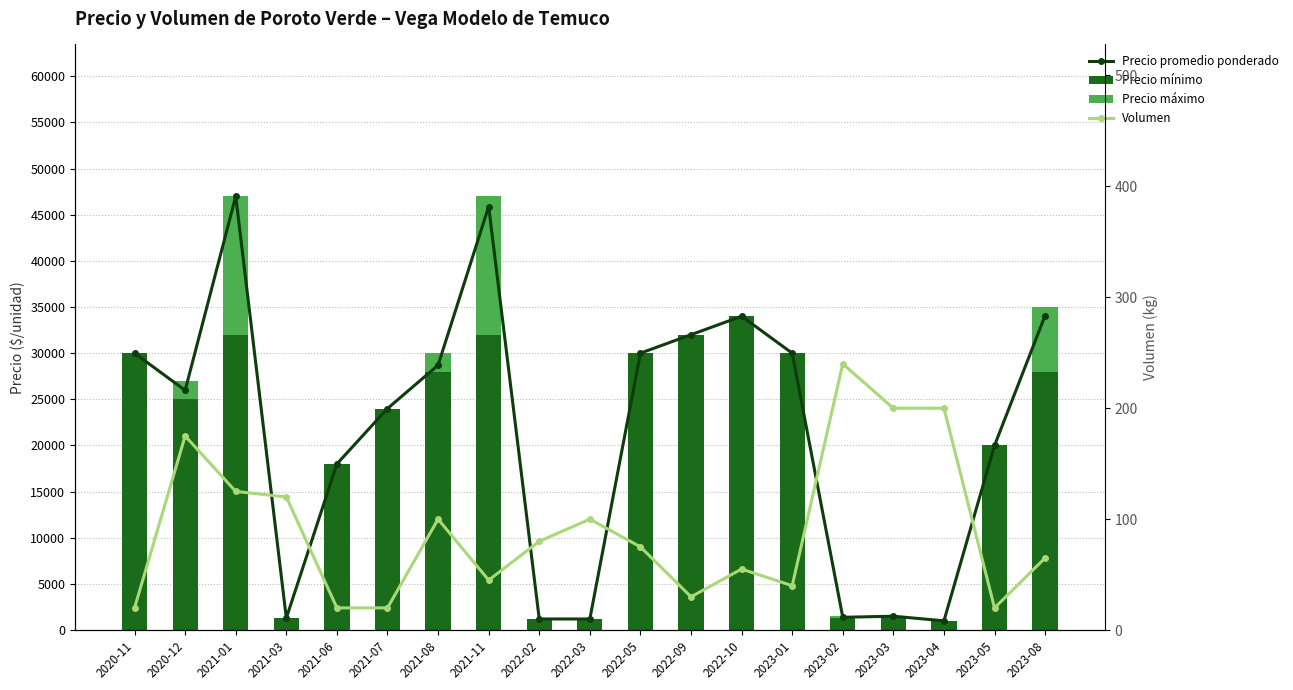

Where does the Precio promedio ponderado series first go above 25971?

2020-11